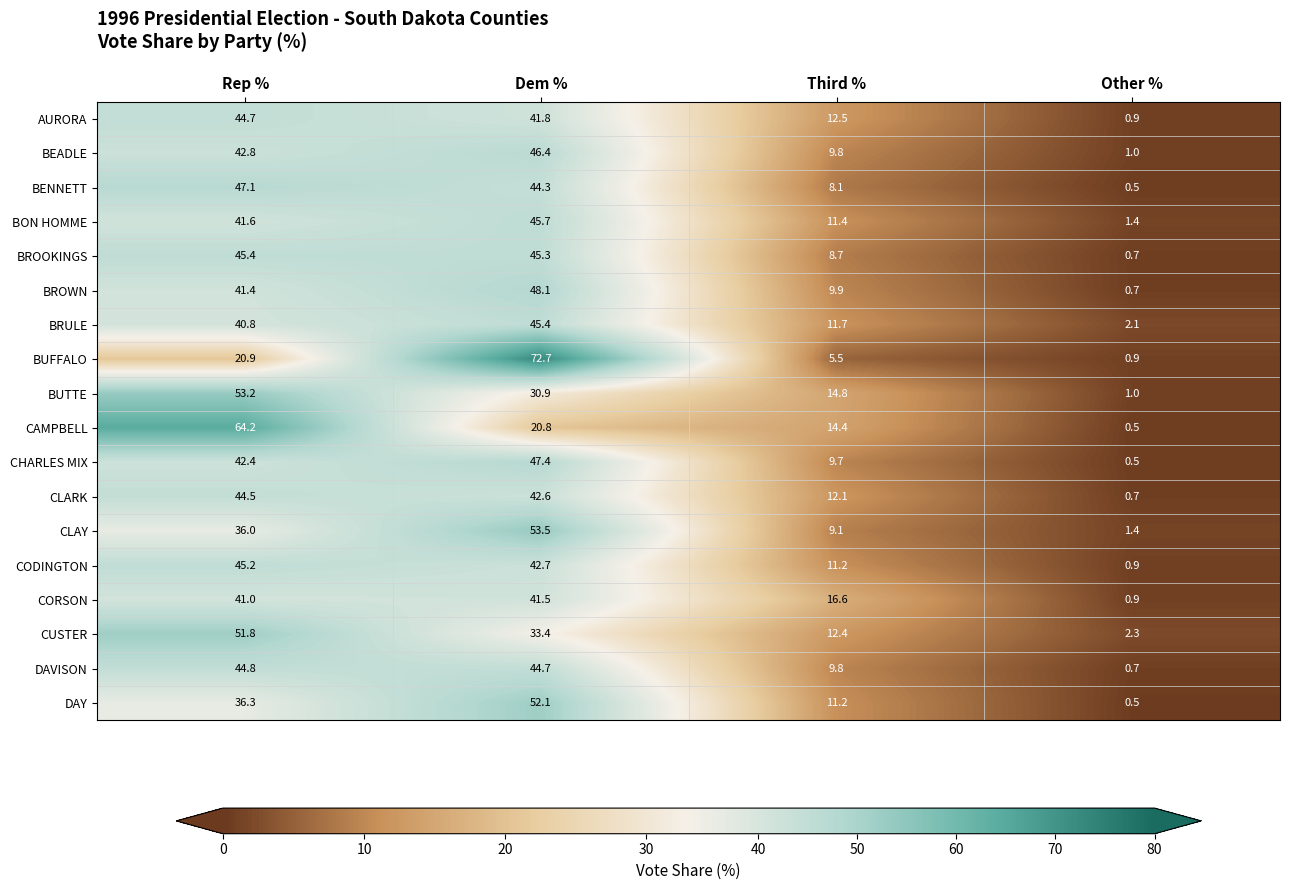

At which label is BRULE closest to 23?

Third %